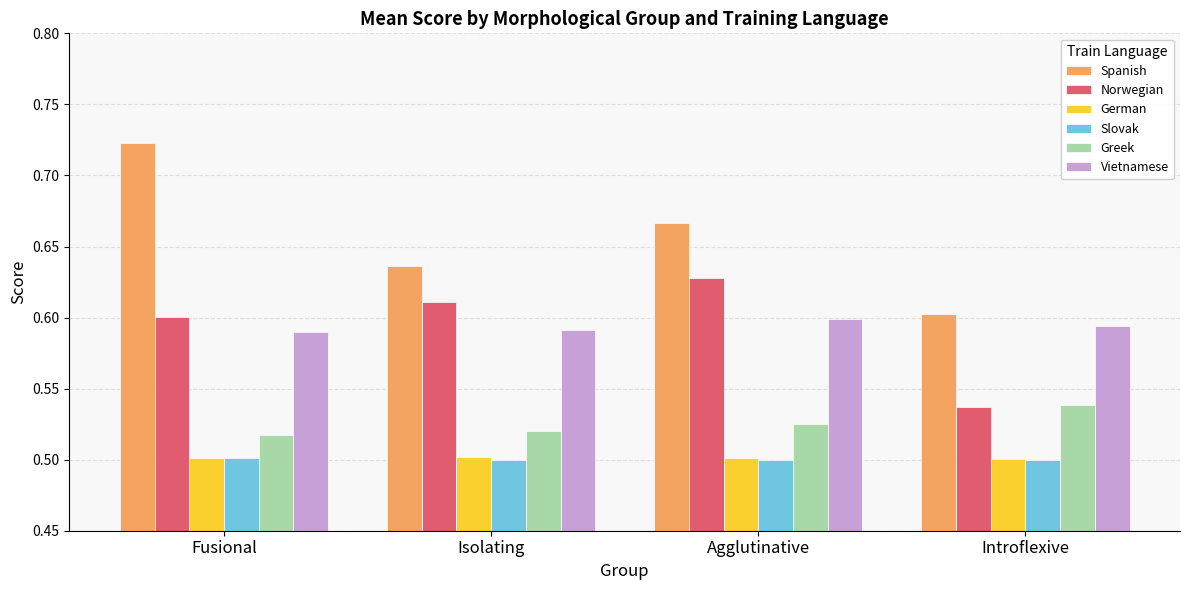

What are all the series names shown in the legend?

Spanish, Norwegian, German, Slovak, Greek, Vietnamese